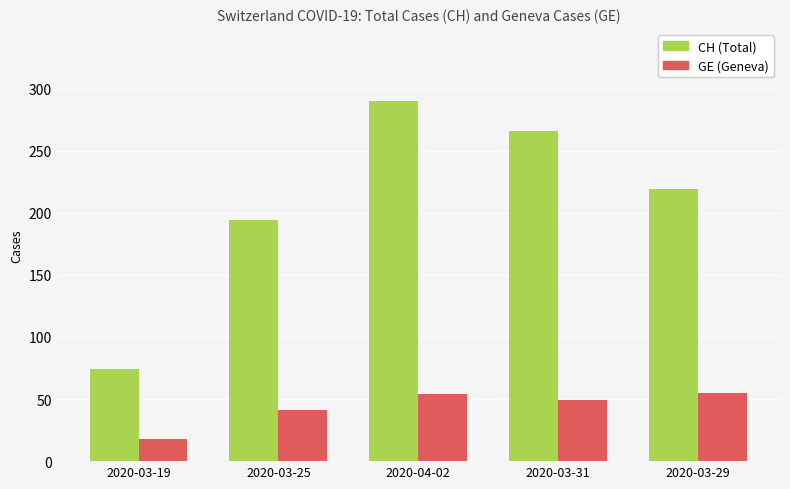

The CH (Total) series shows 78 at 2020-03-29. True or false?

False